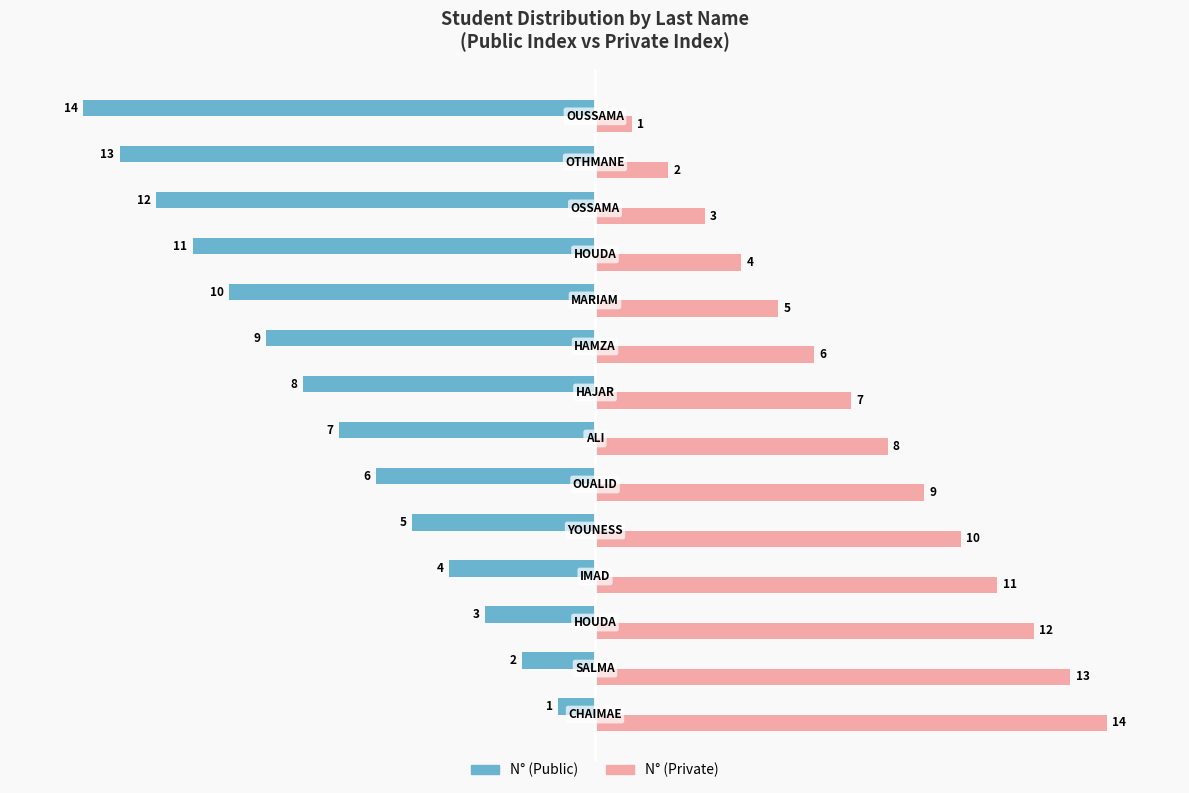

What is the smallest value displayed?

-14